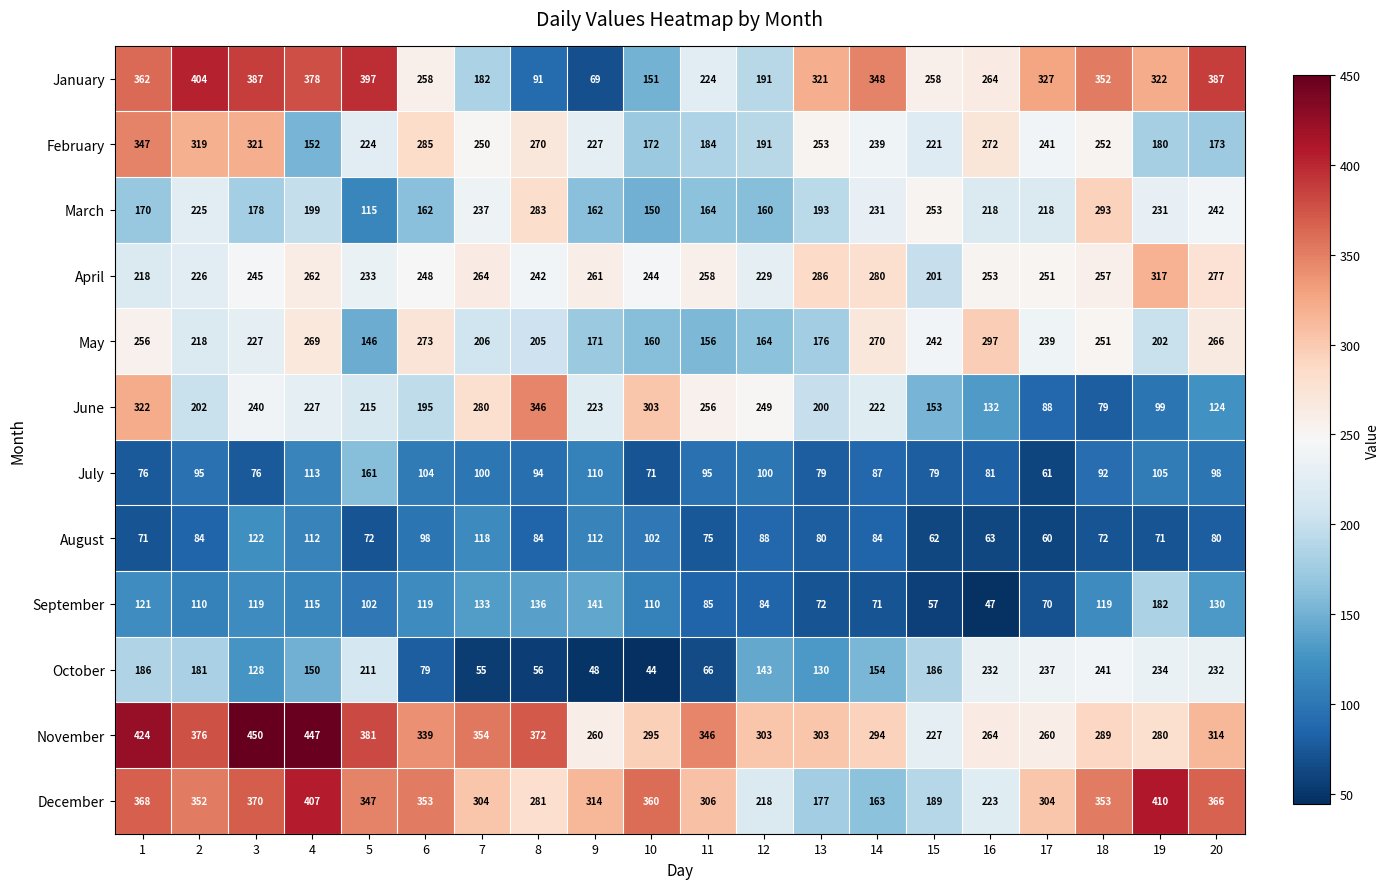

Which label corresponds to the largest value in the chart?

3